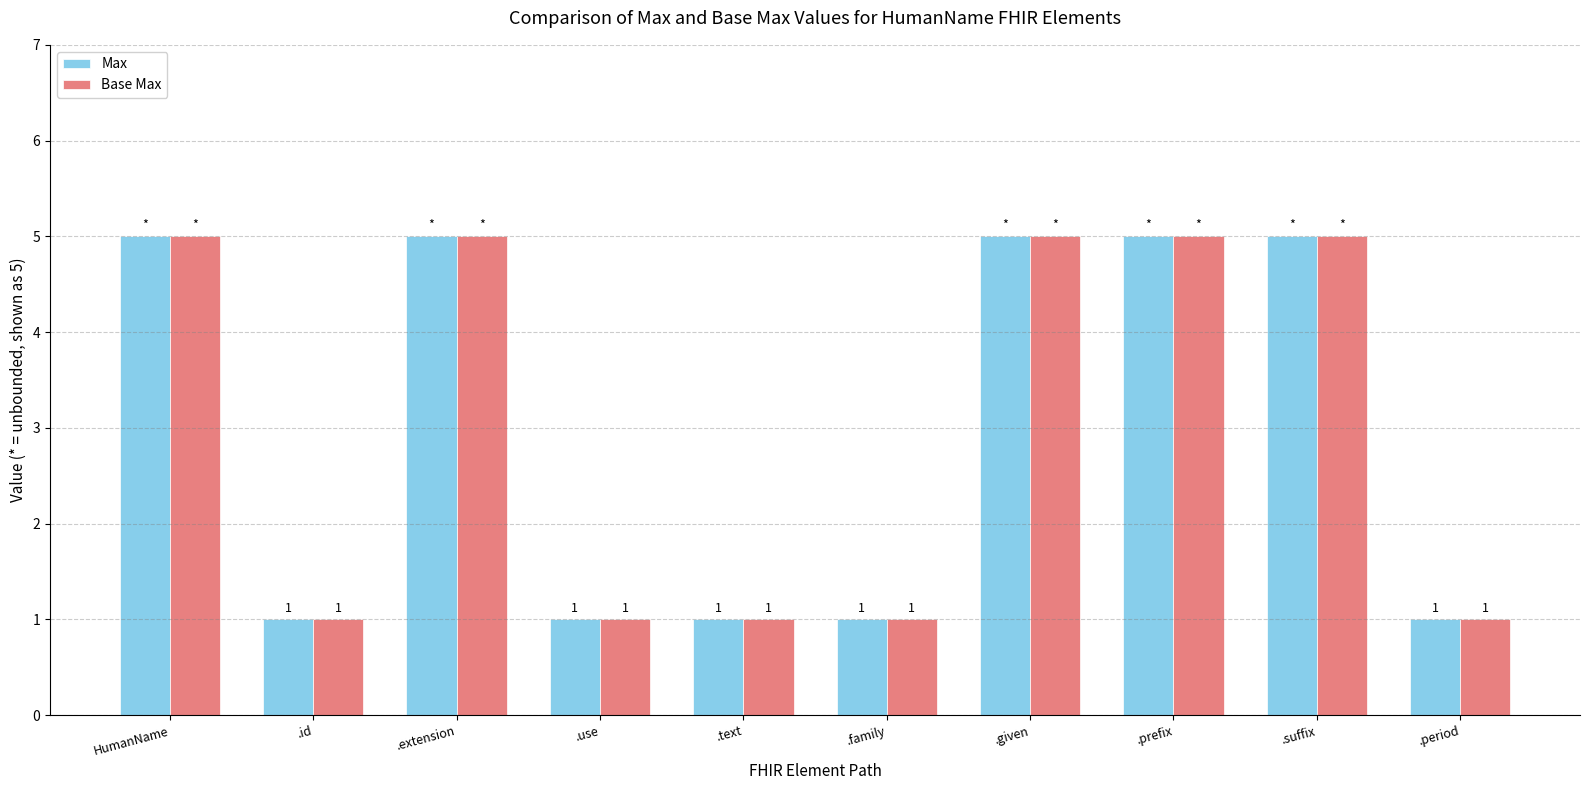

How many Base Max values are between 1 and 5?

10